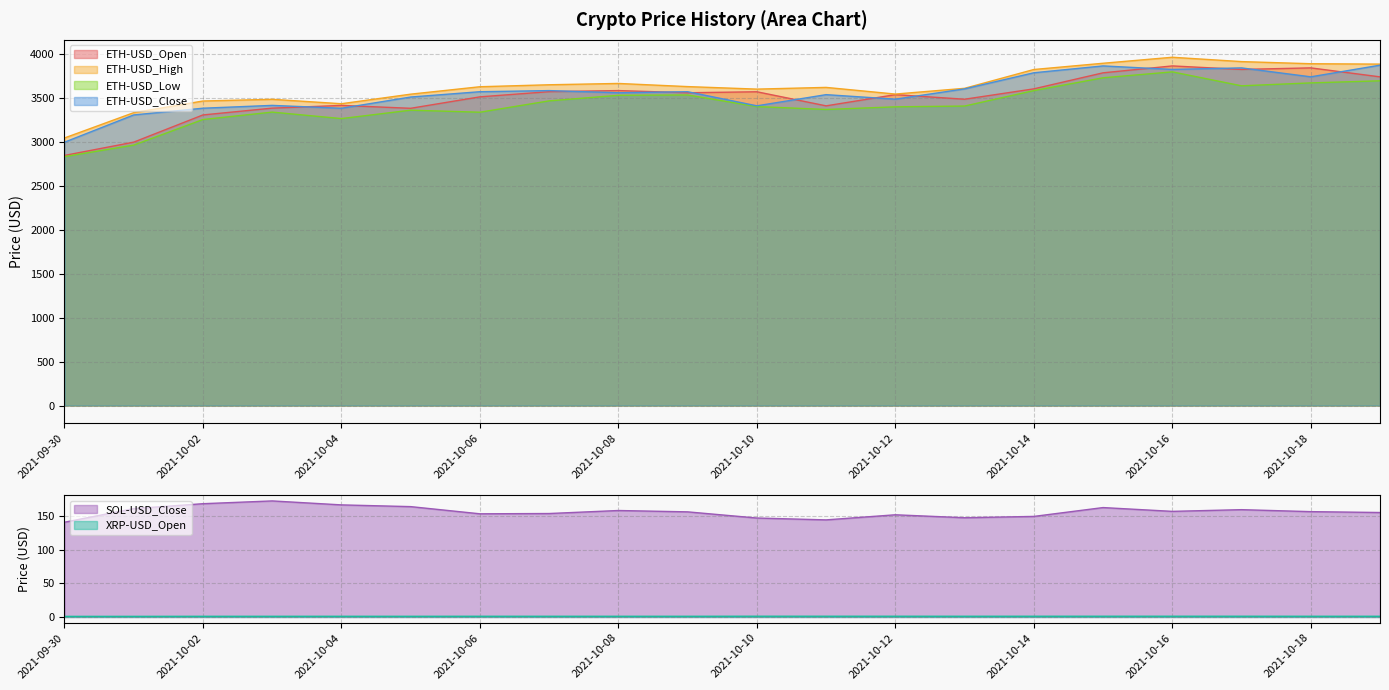

Which series has the widest spread of values?

ETH-USD_Open